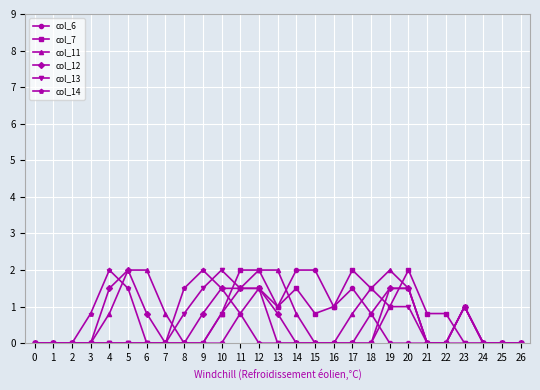

True or false: col_6 has more than 0 points higher than both neighbors.

True